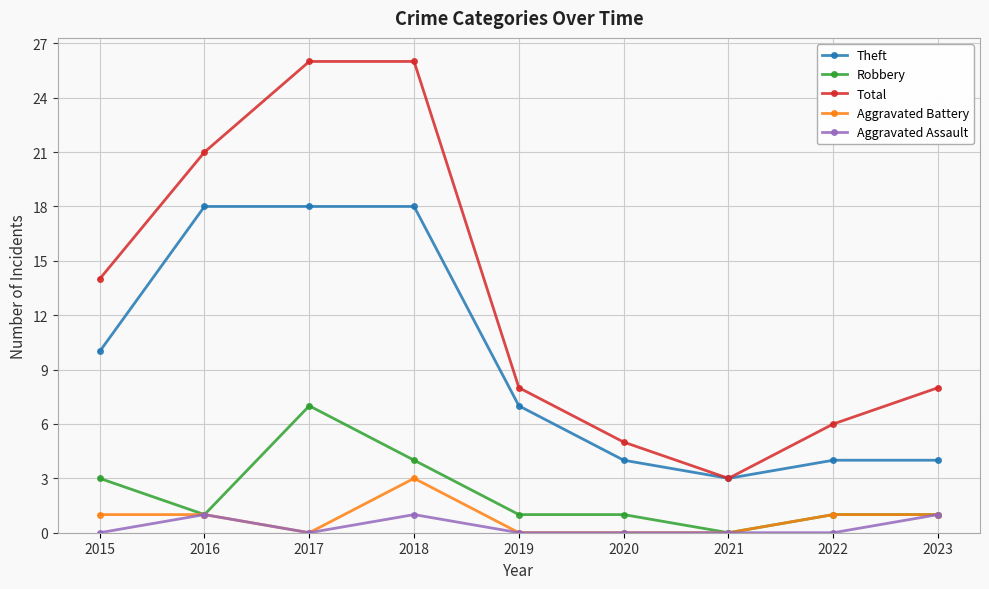

What is the difference between the highest and lowest values at 2020?

5